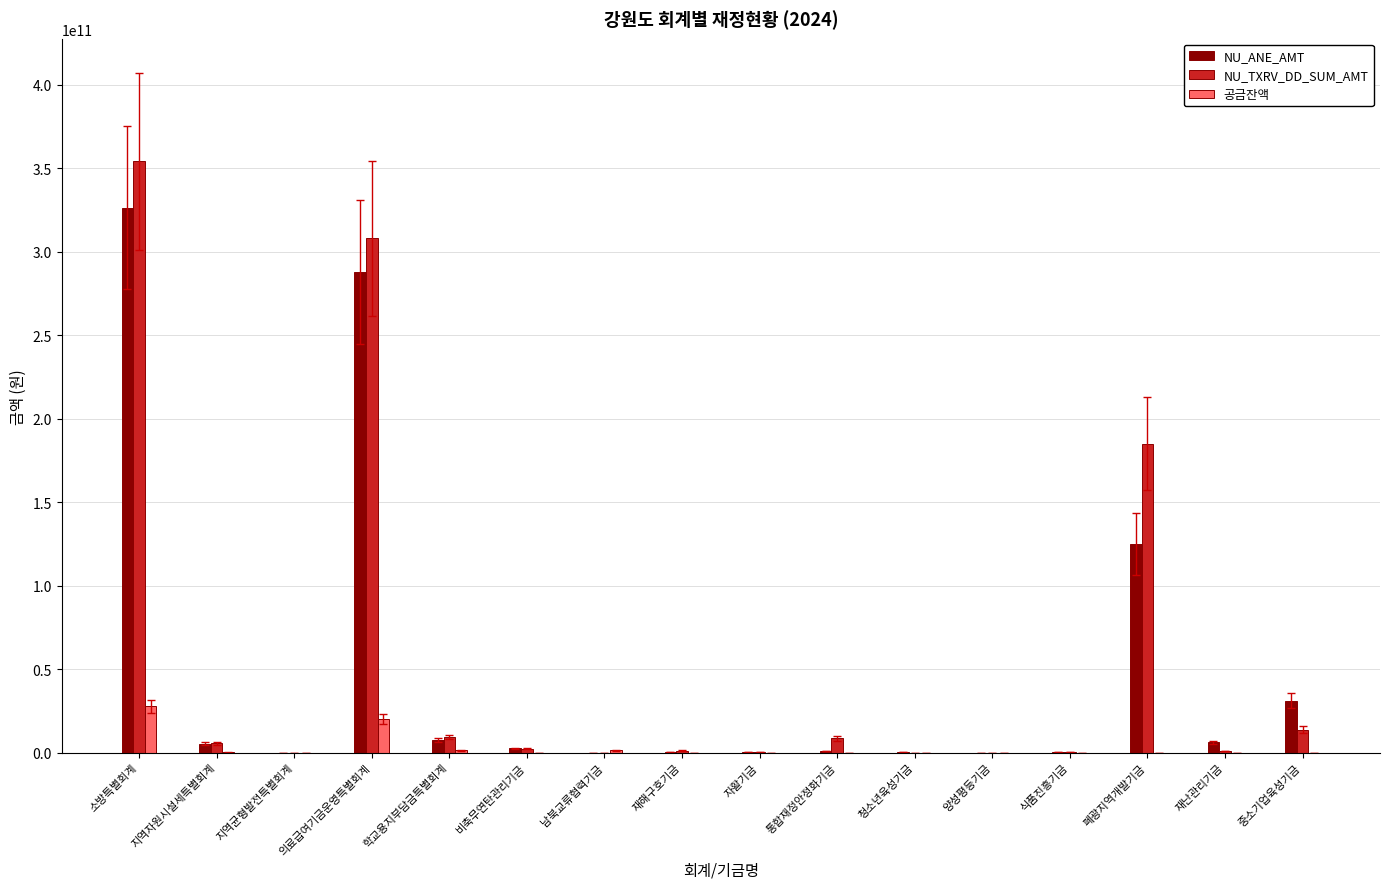

How many data points does each series have?

16